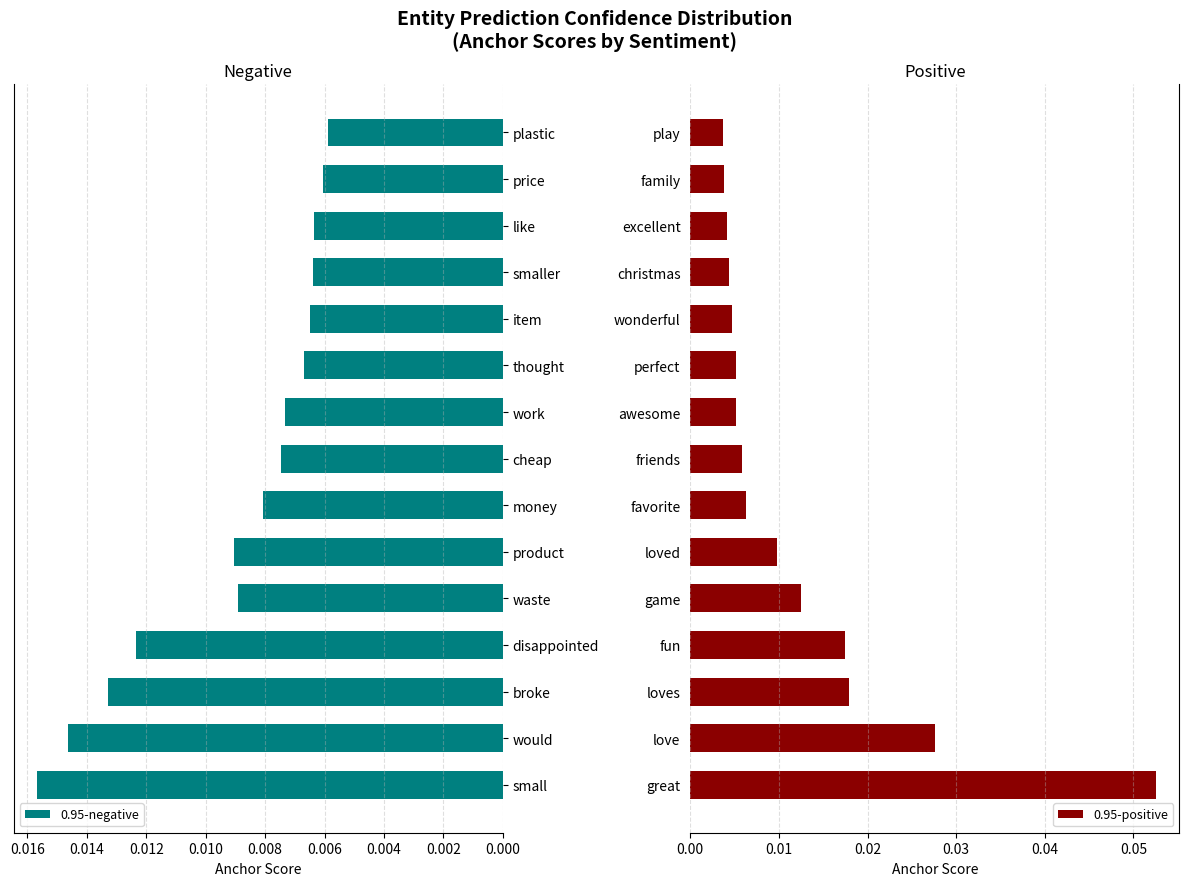

How many groups of bars are there?

15